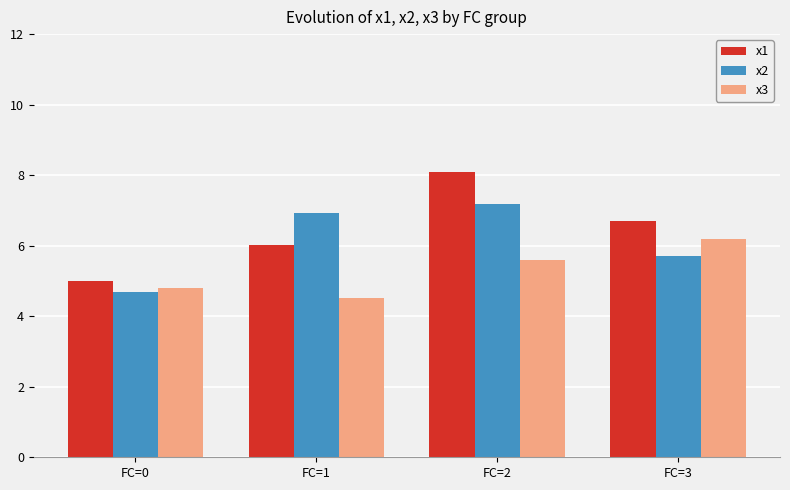

What is the total value across all series at FC=0?

14.5